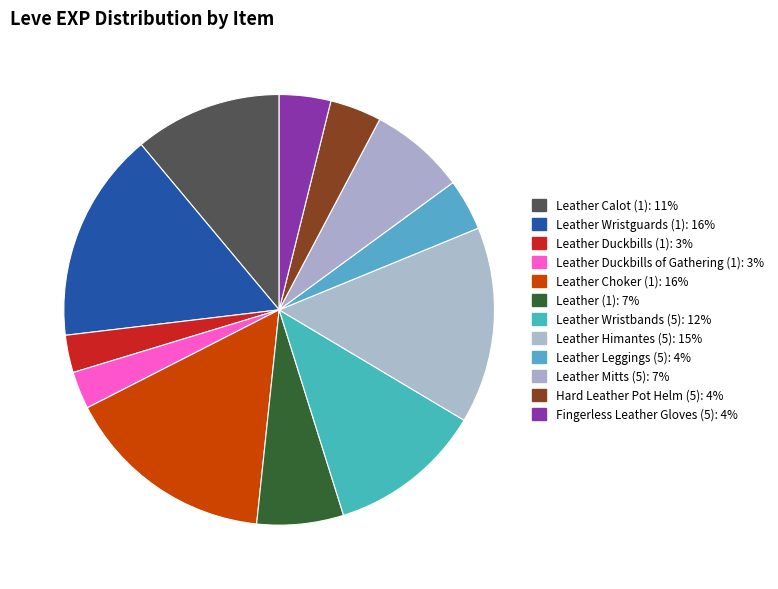

To the nearest percent, what is the combined percentage of Leather Leggings (5) and Hard Leather Pot Helm (5)?

8%